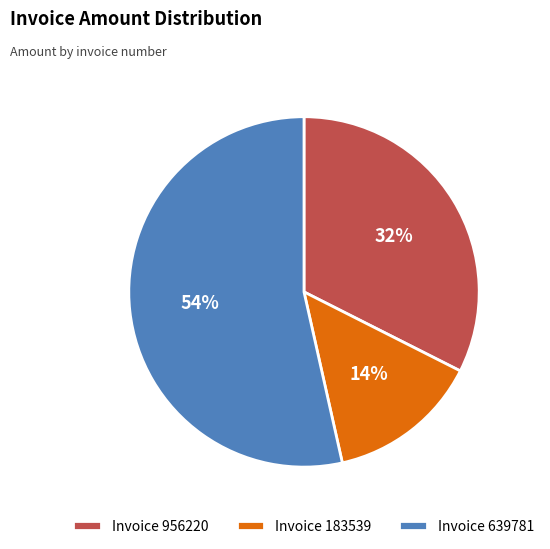

Is the sum of Invoice 183539 and Invoice 956220 greater than half?

No